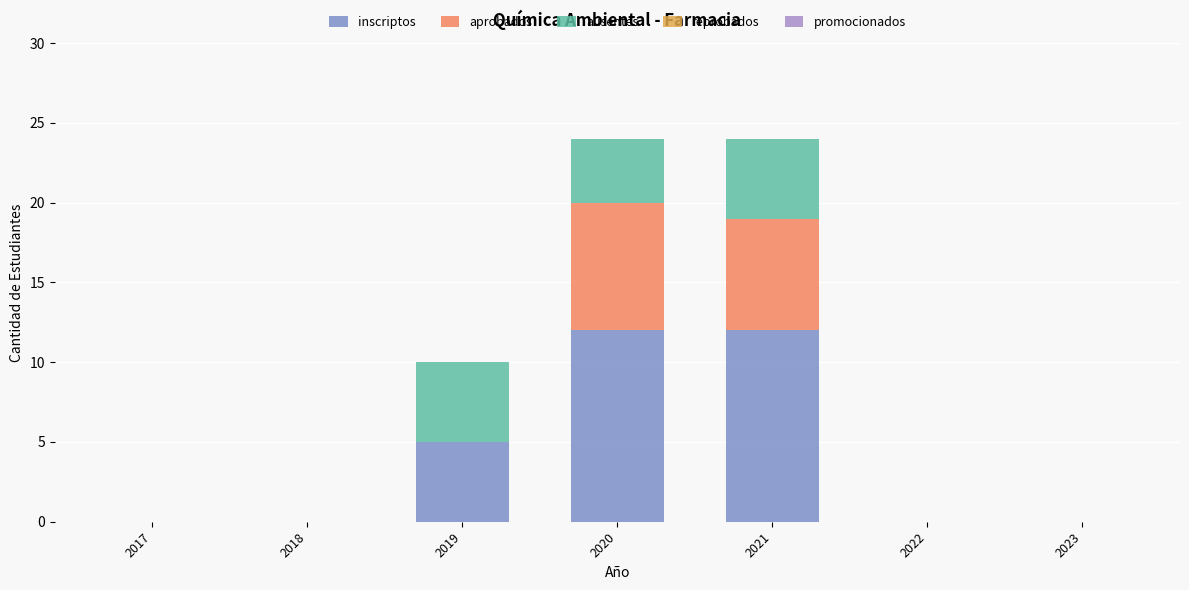

What is the maximum value for inscriptos?

12